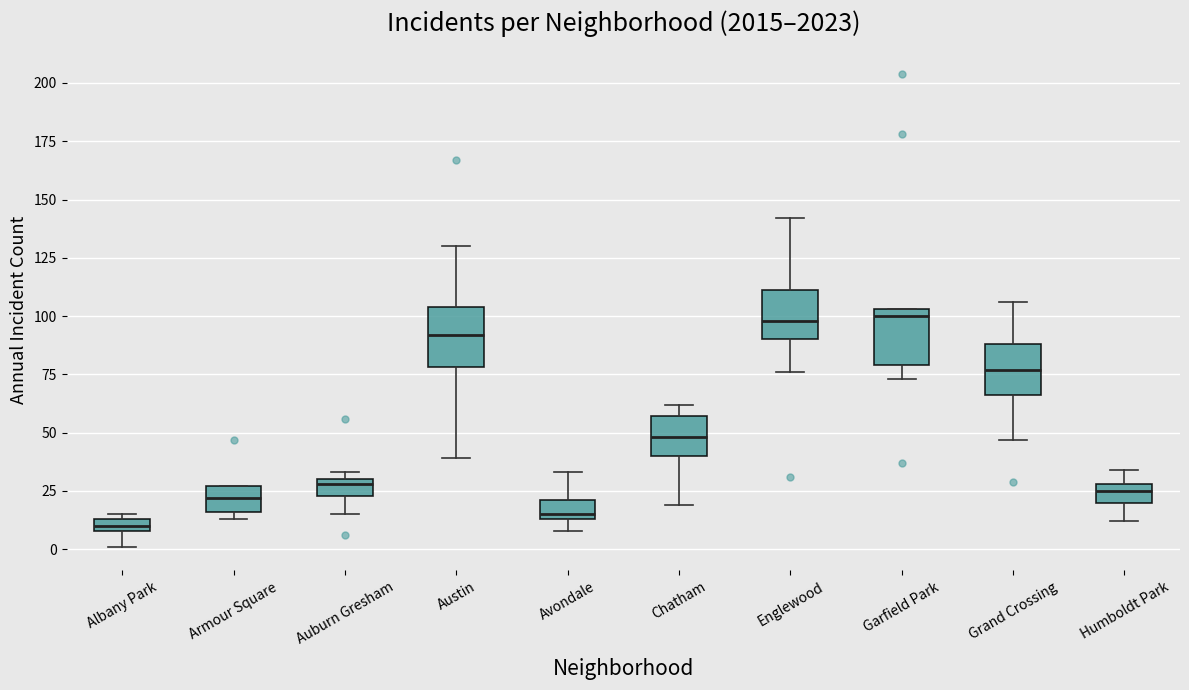

Where does the upper whisker of the box for Avondale end on the y-axis? The values are not printed on the chart, so give them approximately, as read against the axis.

35